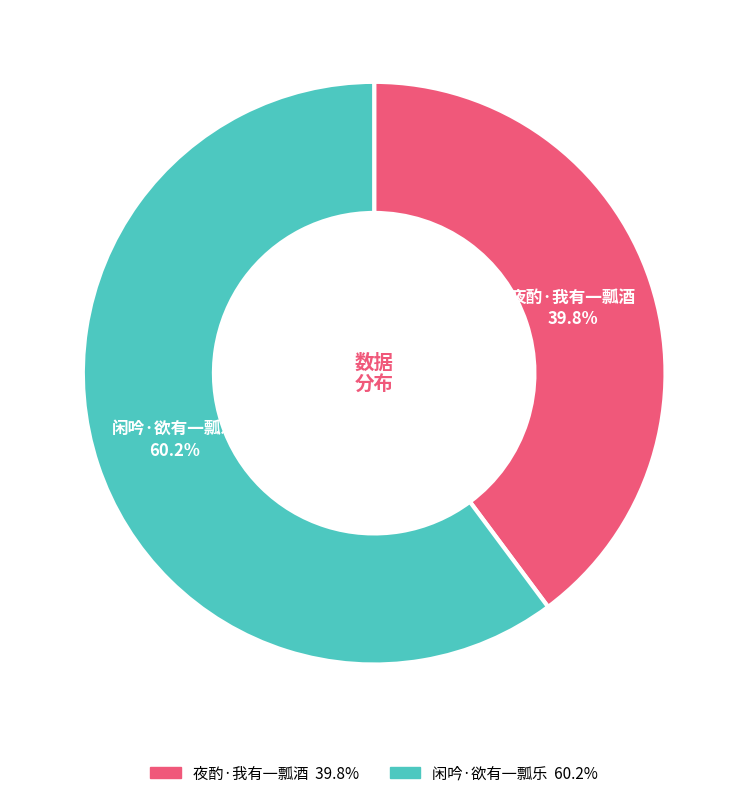

The 闲吟·欲有一瓢乐 slice represents 60% of the pie. True or false?

True